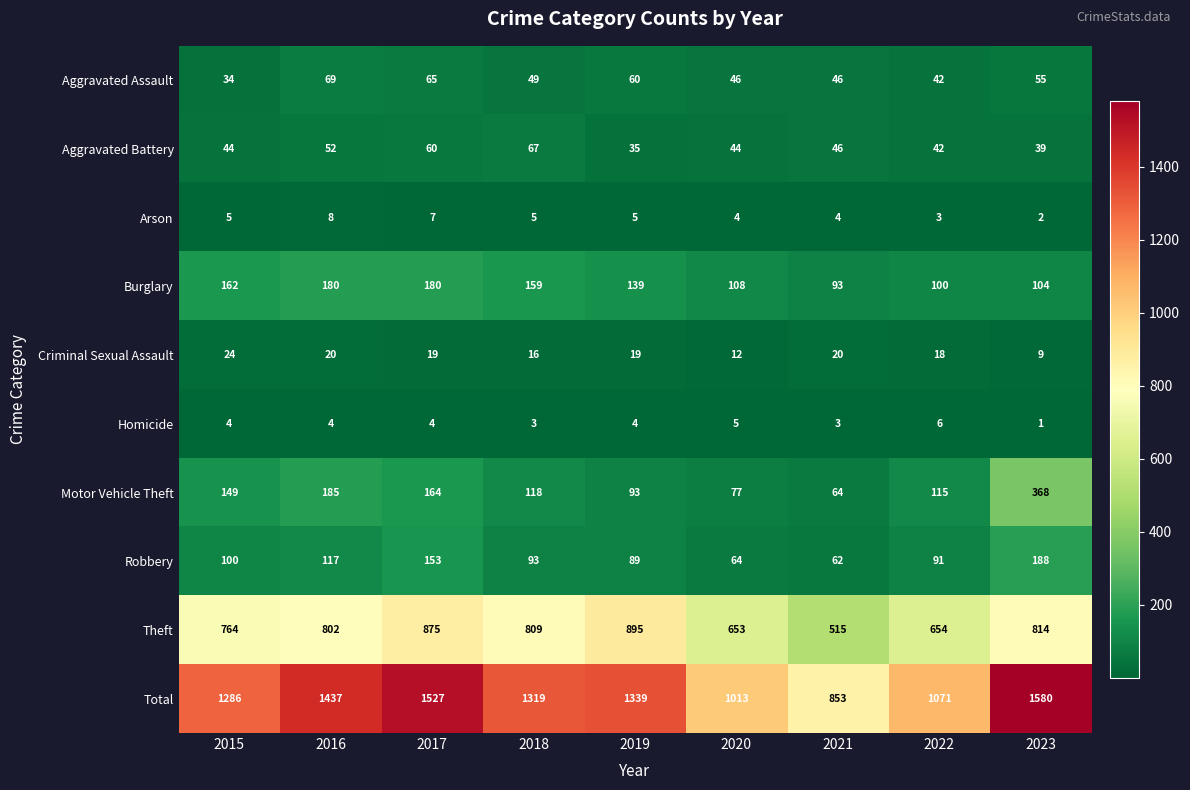

Which series has the largest range (max minus min)?

Total